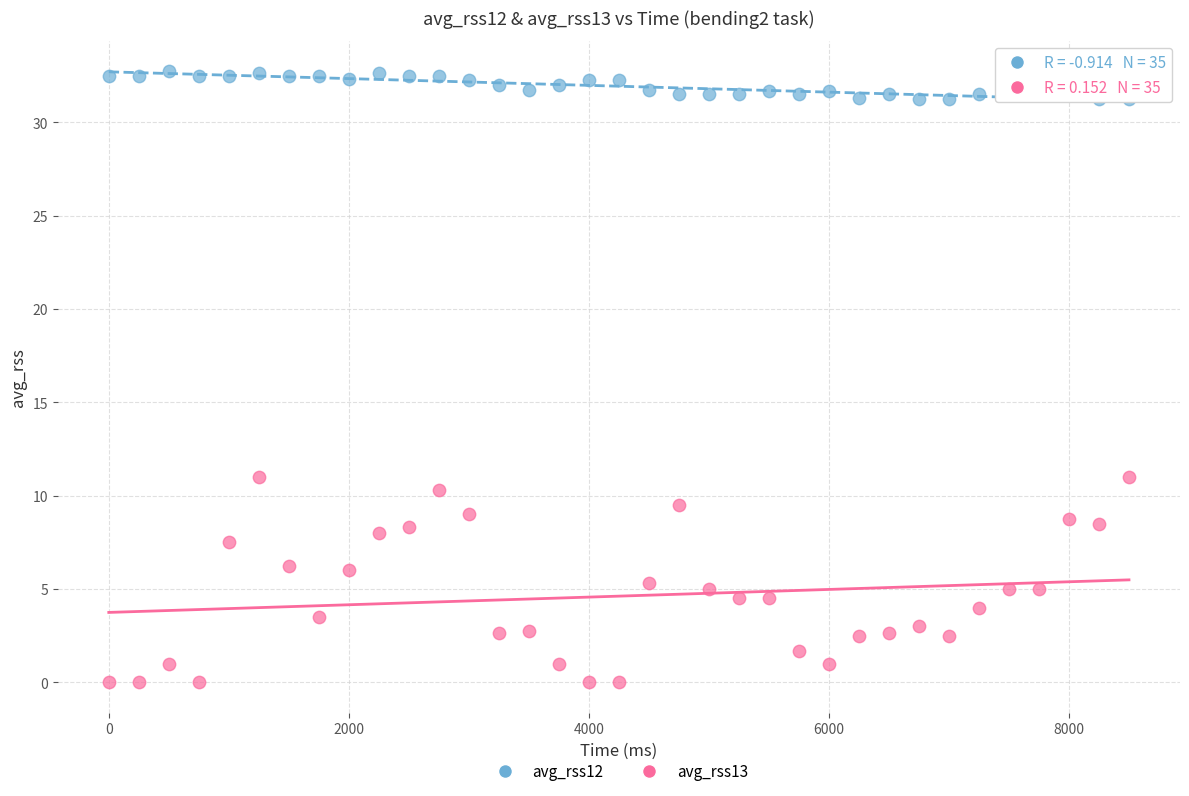

Which series reaches the minimum Y coordinate?

avg_rss13